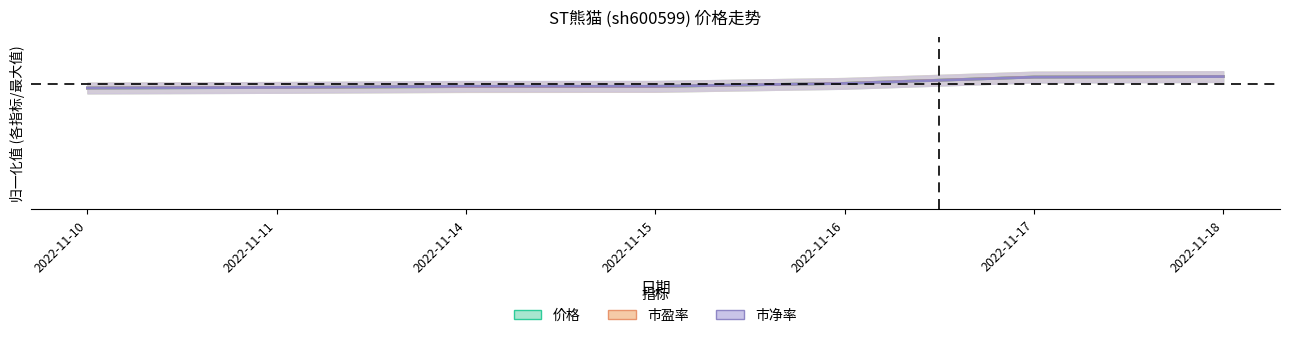

What is the average value of the 市净率 series?

0.9